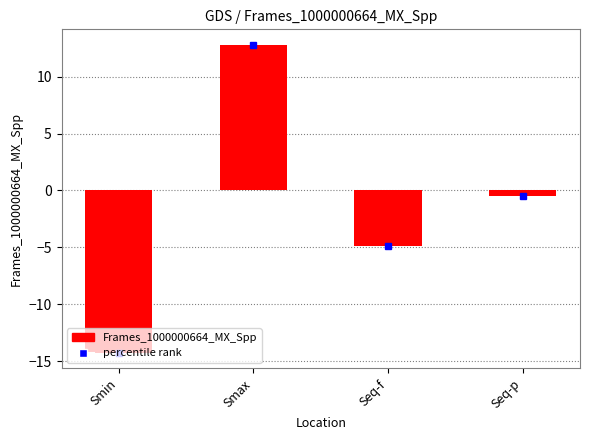

What is the change in value from Smin to Seq-p?

+13.8